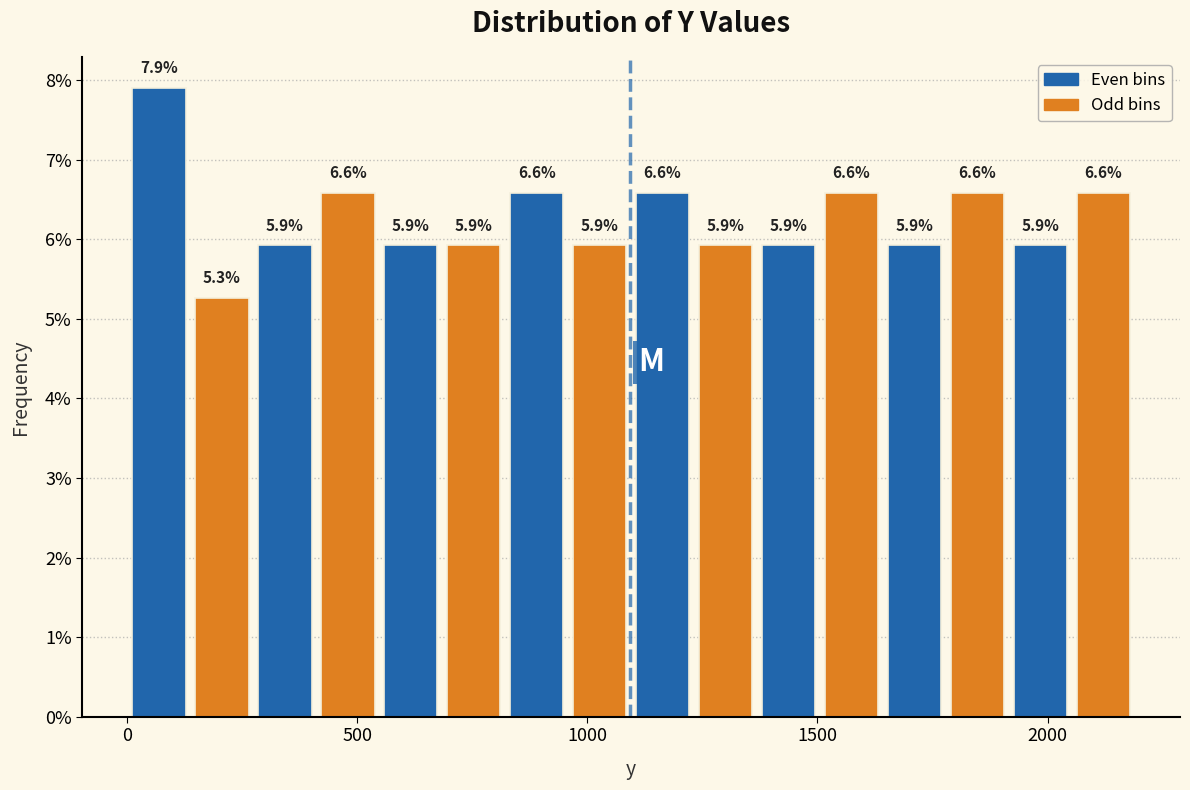

Read against the x-axis, roughly where is the centre of the tallest bar?

50